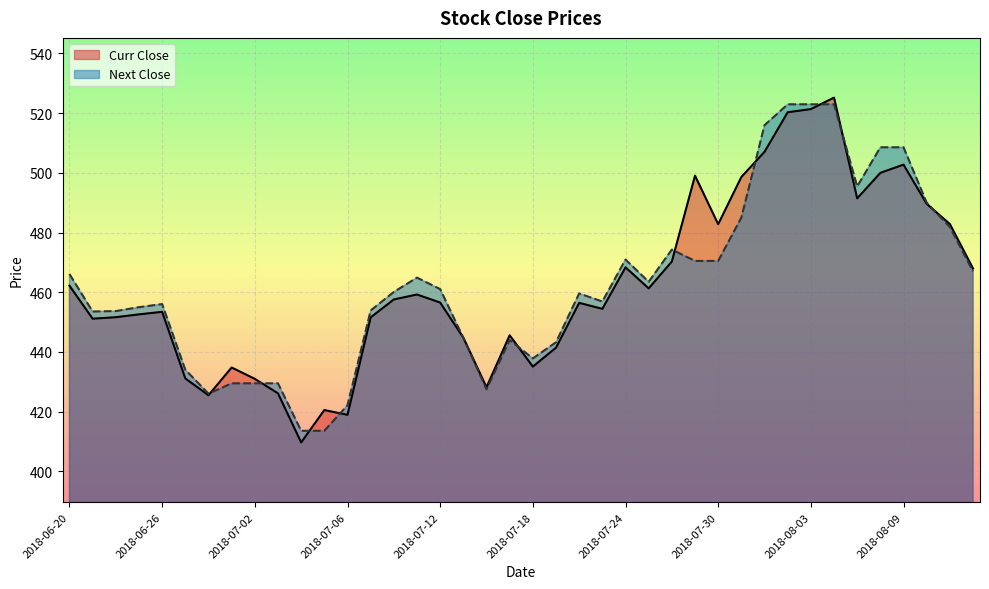

What is the highest value of the Curr Close series?

525.2